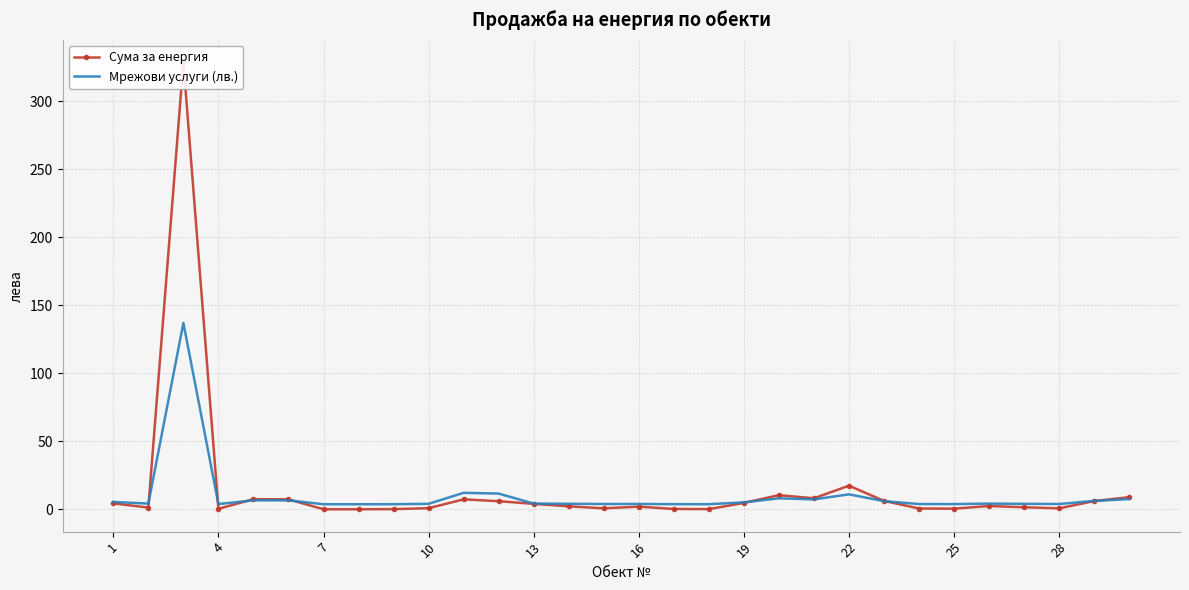

Which series ends up on top after the final intersection of Сума за енергия and Мрежови услуги (лв.)?

Сума за енергия